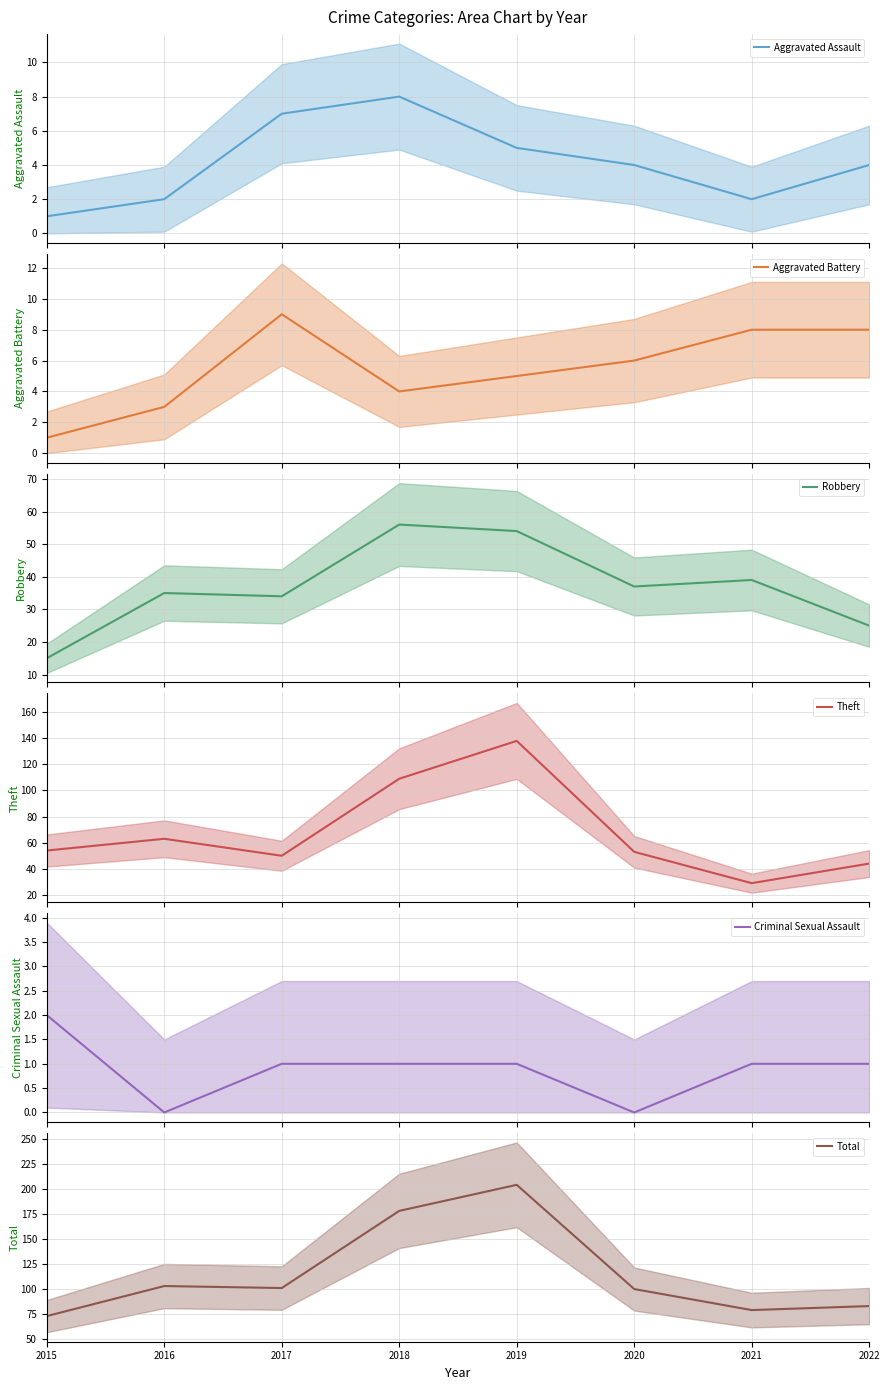

At which label does Total first exceed 101?

2016